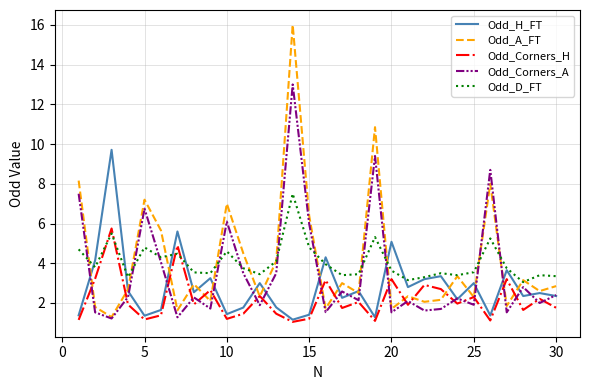

What is the average value of the Odd_A_FT series?

4.1